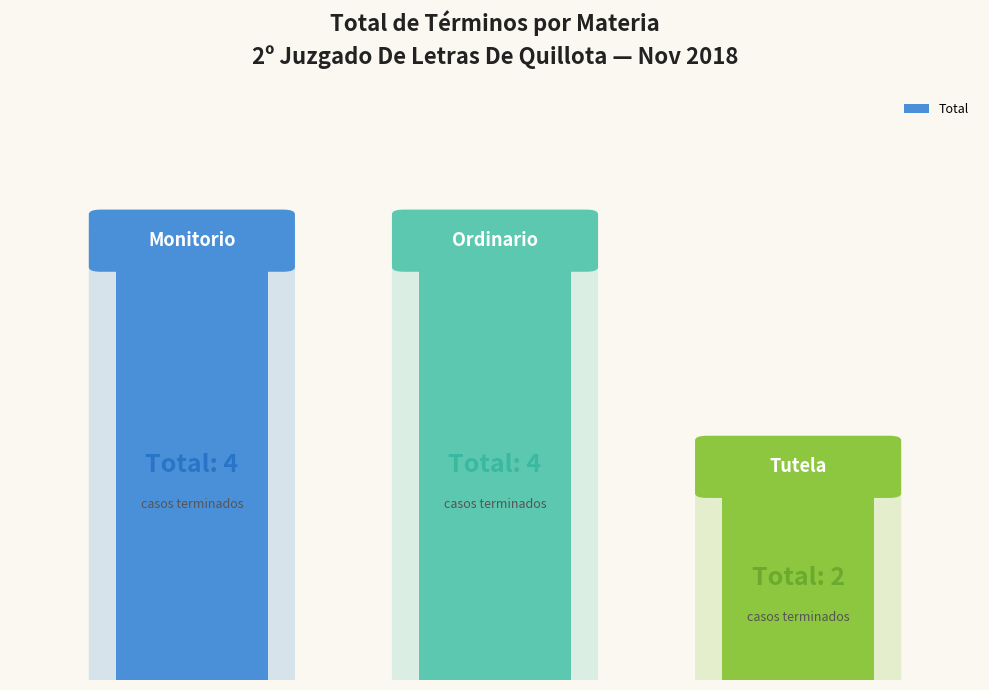

Does the chart contain any negative values?

No